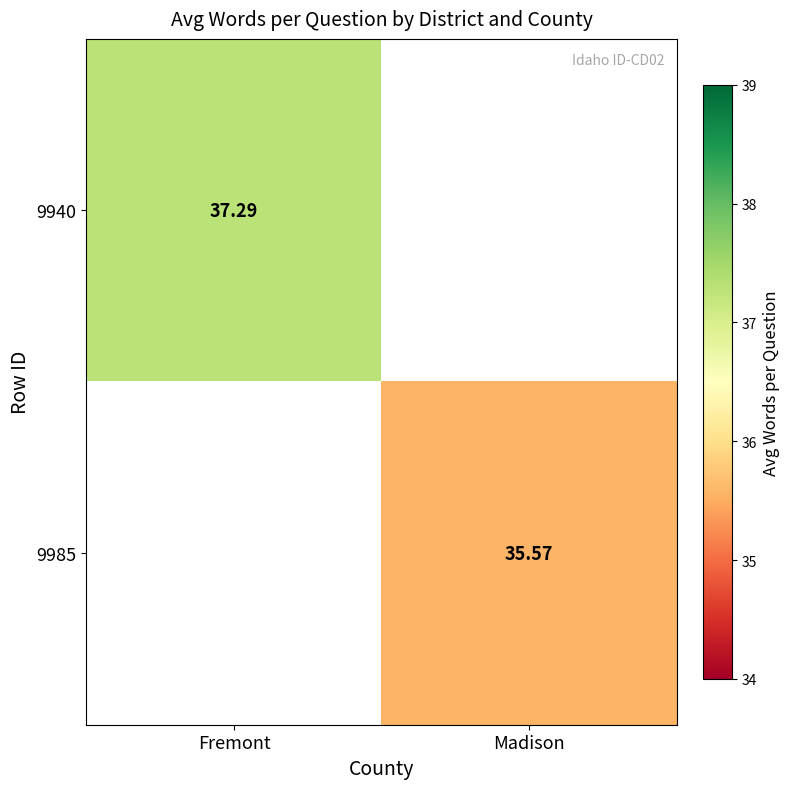

The 9940 series shows 56.6 at Fremont. True or false?

False